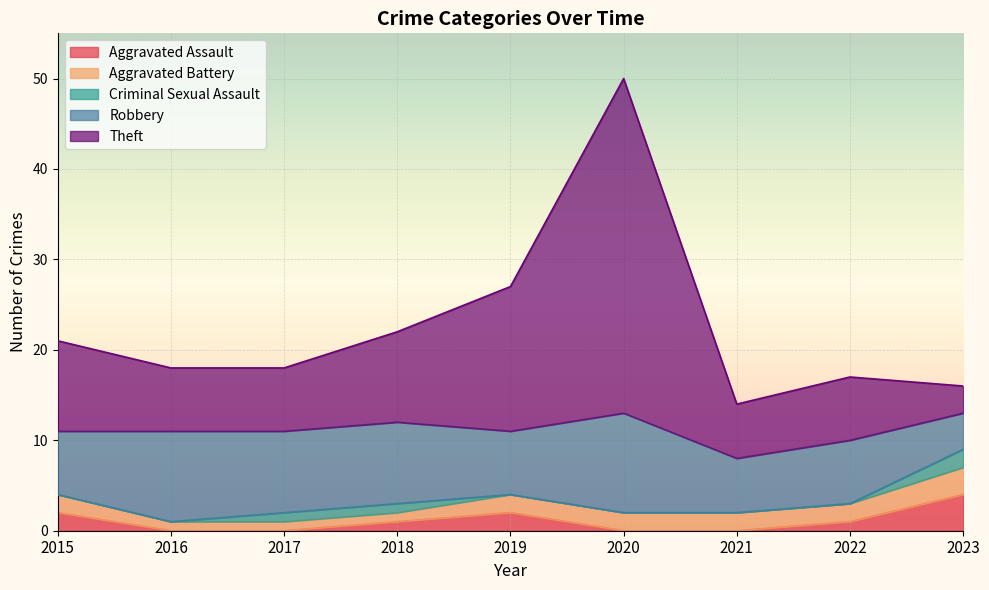

At which category does Theft reach its first local valley?

2021